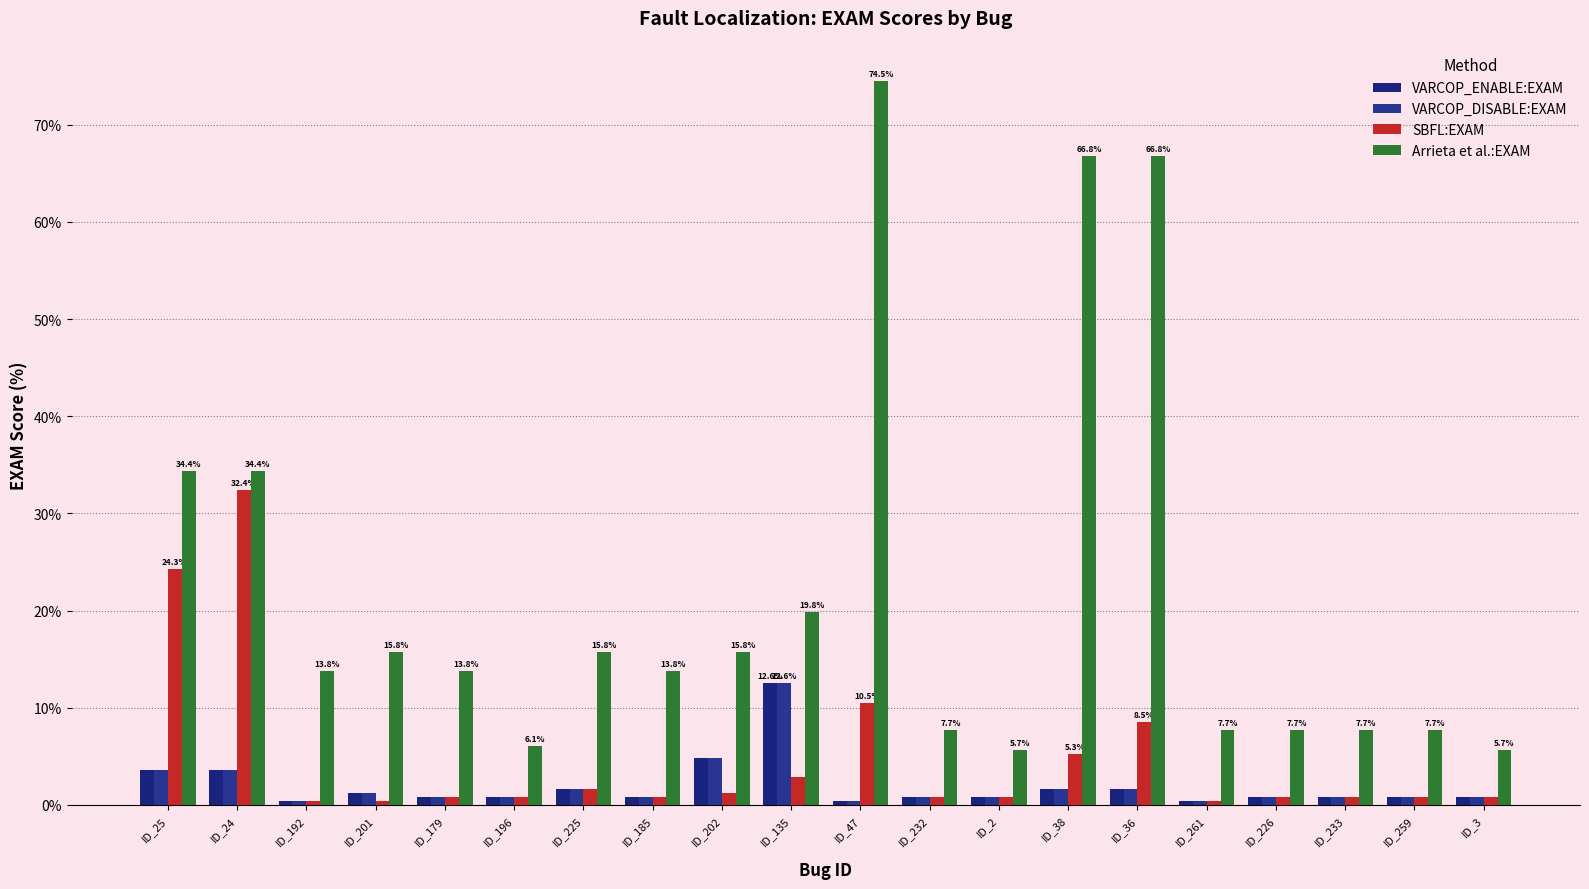

At ID_202, list the series in order from smallest to largest.

SBFL:EXAM, VARCOP_ENABLE:EXAM, VARCOP_DISABLE:EXAM, Arrieta et al.:EXAM